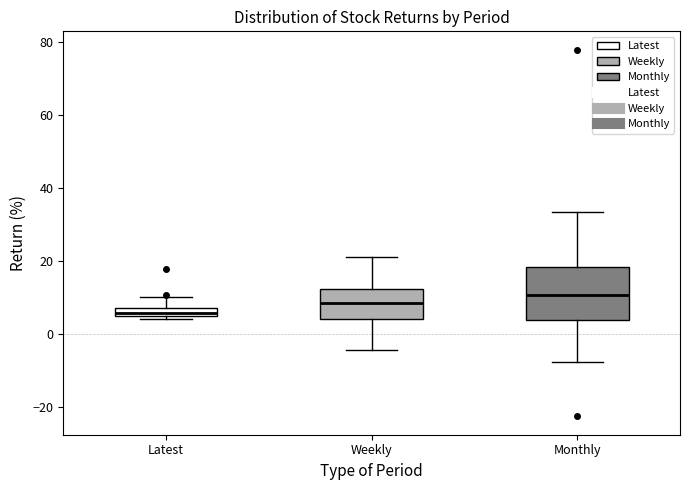

Which box's median line is the highest?

Monthly